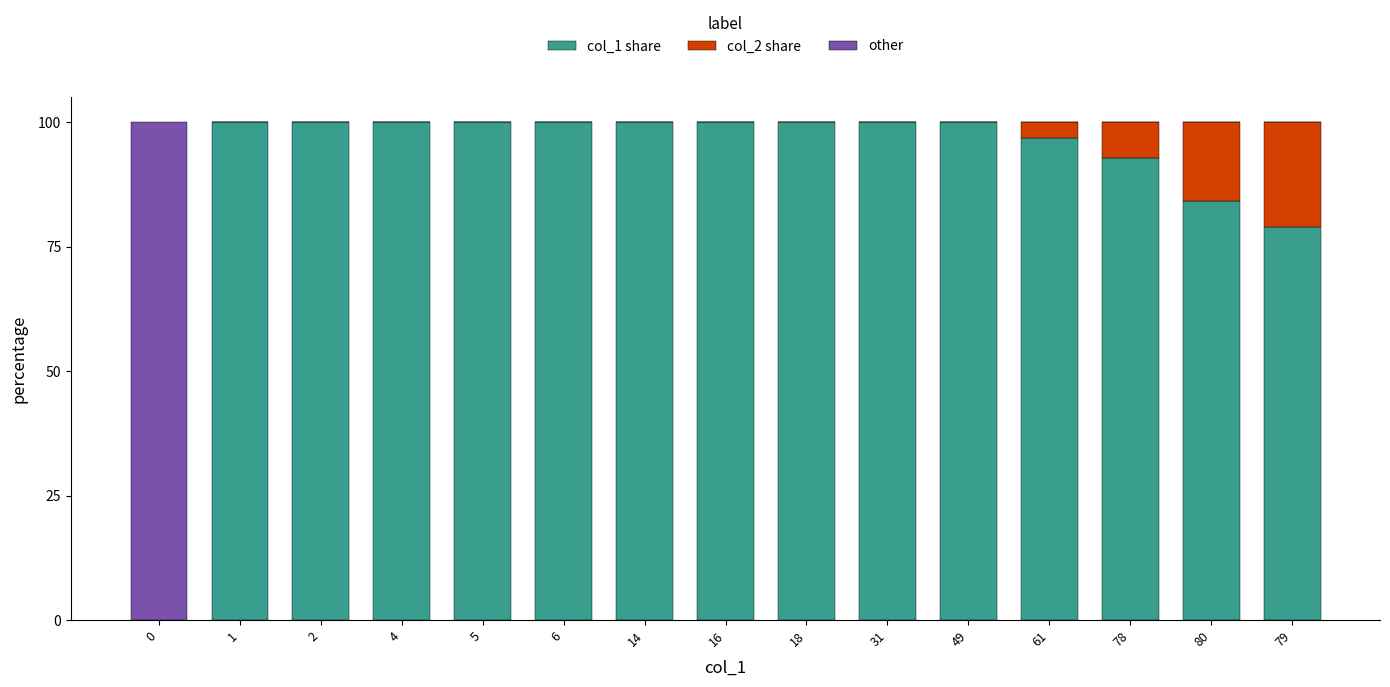

What is the total value across all series at 0?

100.0